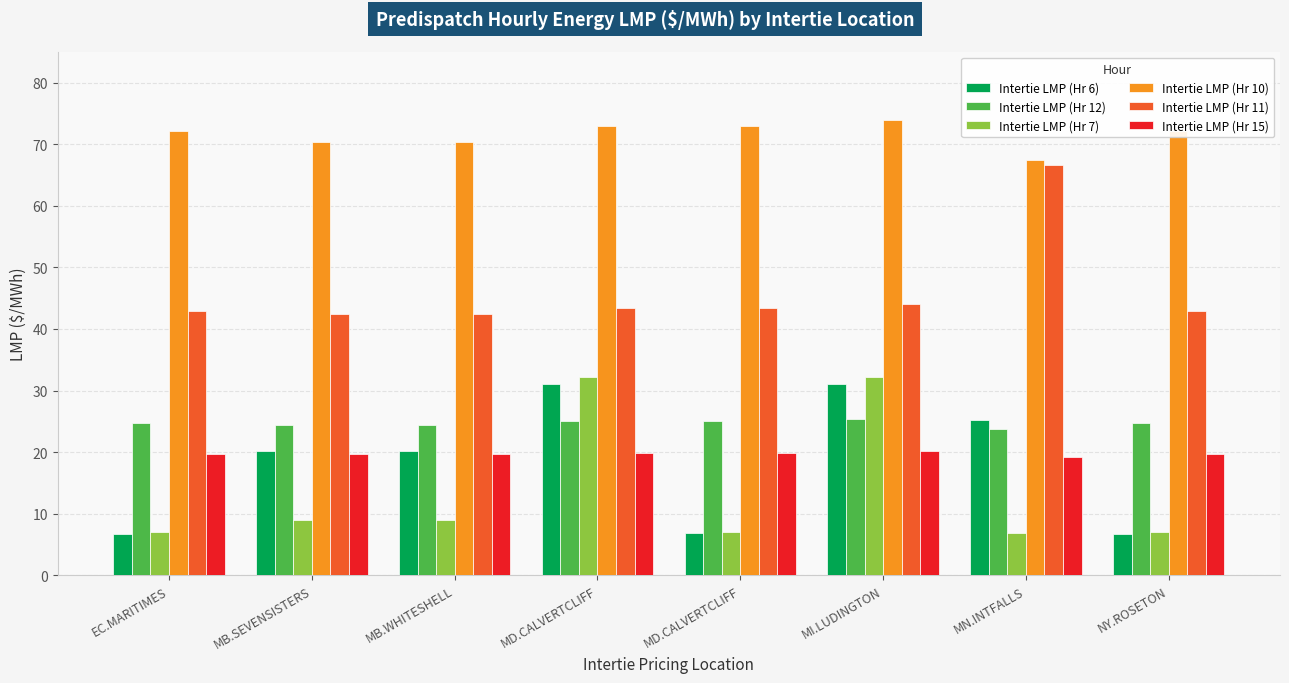

How many data points in Intertie LMP (Hr 7) are less than 8?

4